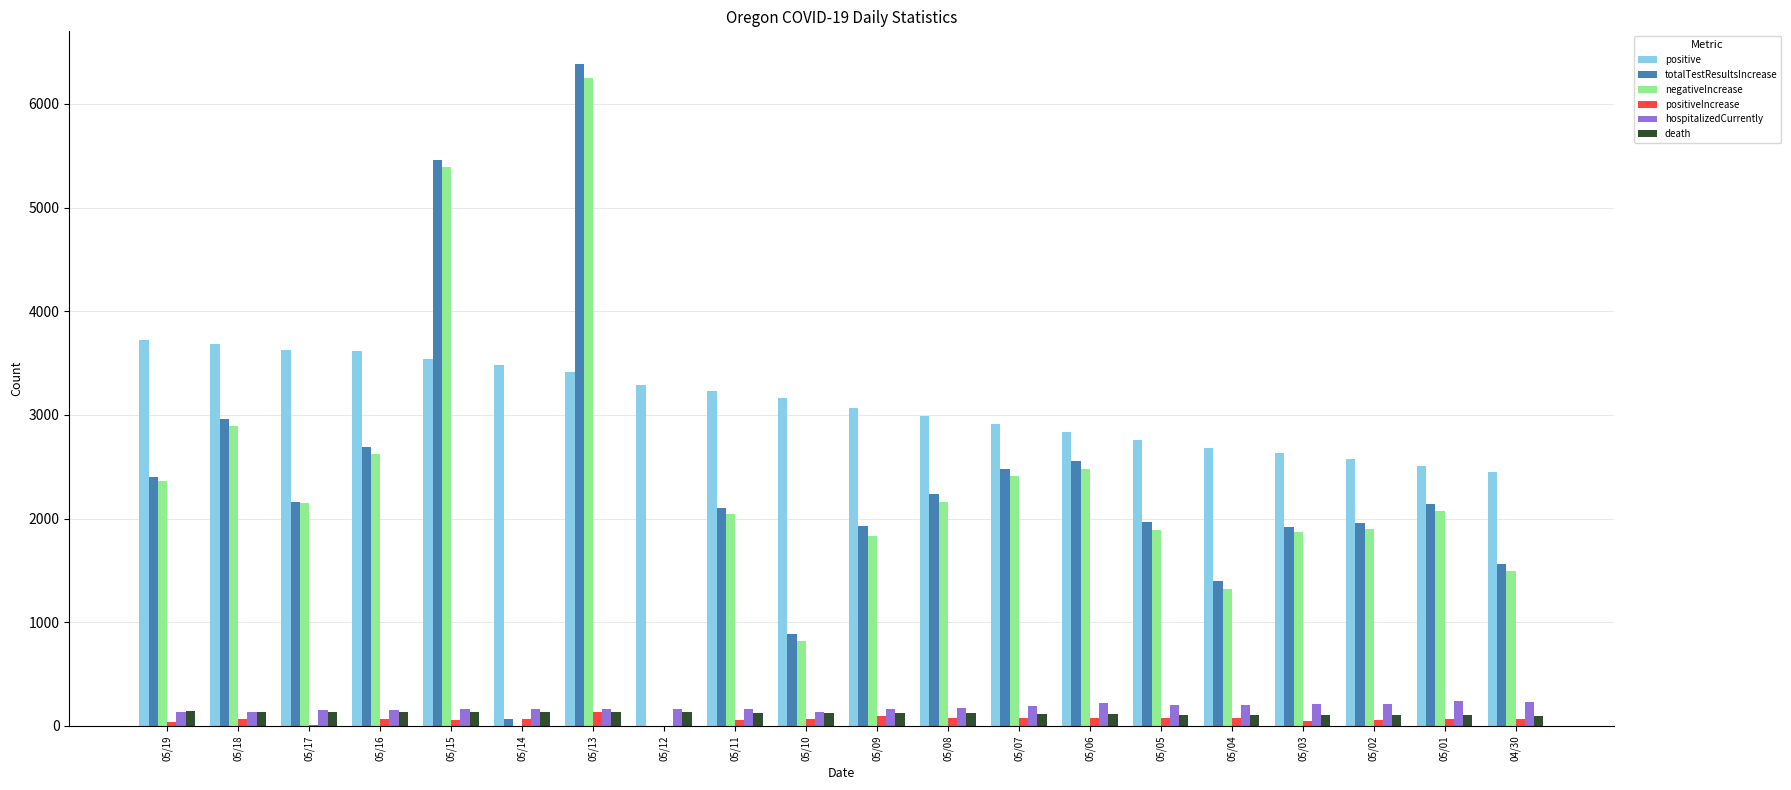

What is the greatest value displayed?

6381